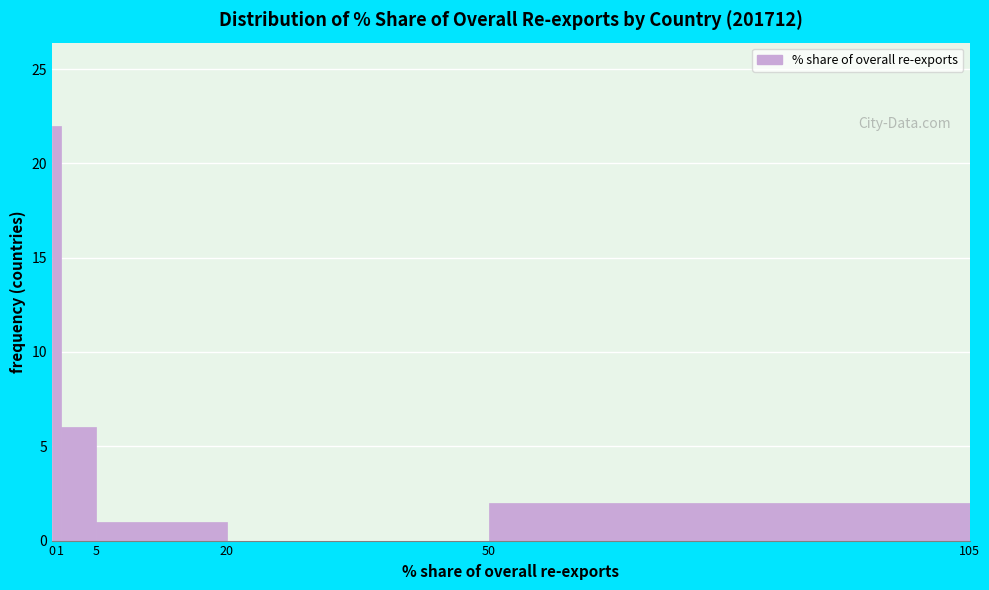

How tall is the bar that spans 1 to 5 on the x-axis? The values are not printed on the chart, so give them approximately, as read against the axis.

6